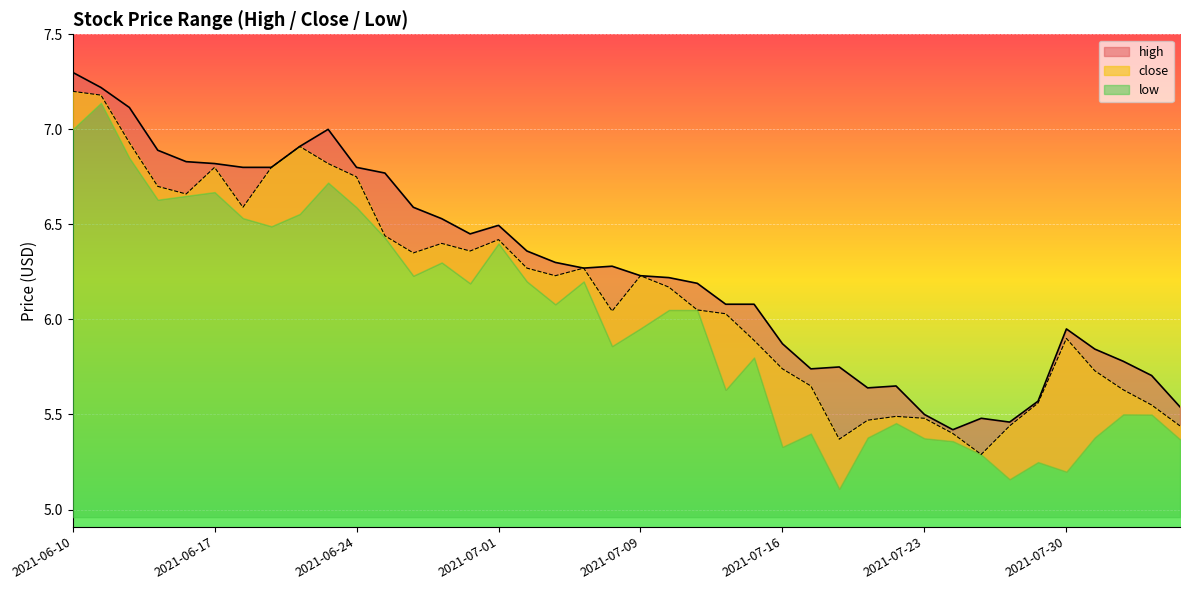

Where is the first local maximum for close?

2021-06-17